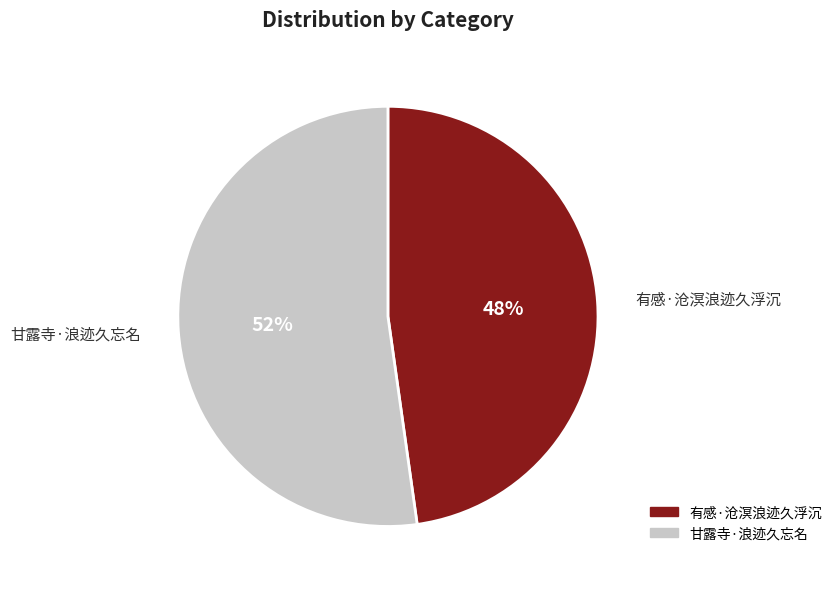

Rank the categories by value from highest to lowest.

甘露寺·浪迹久忘名, 有感·沧溟浪迹久浮沉